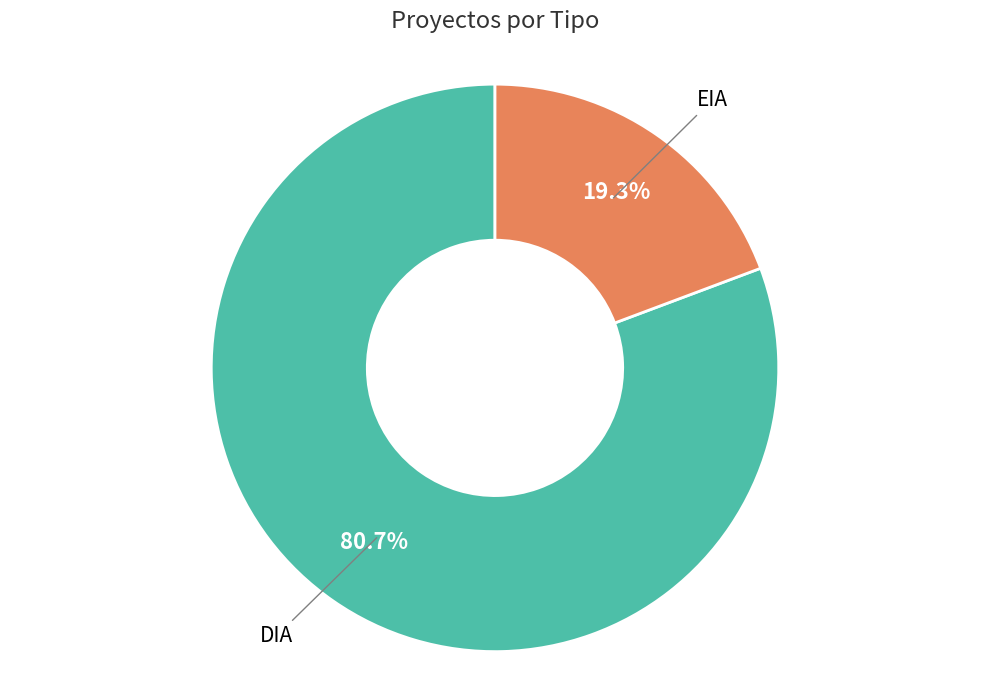

Combined, do DIA and EIA account for over 50%?

Yes